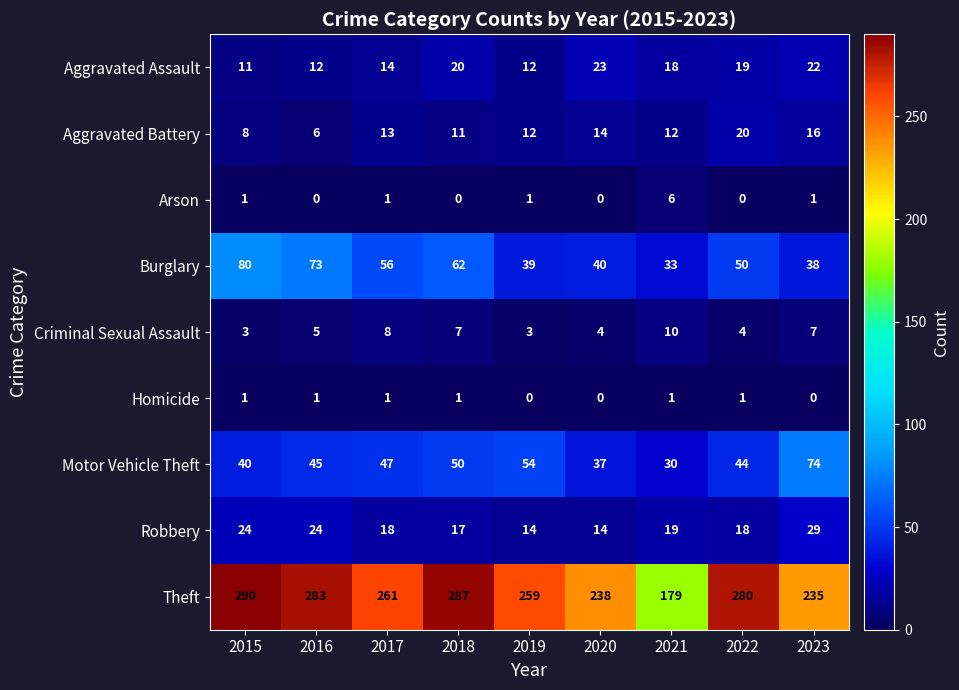

True or false: Theft has a value of 173 at 2017.

False